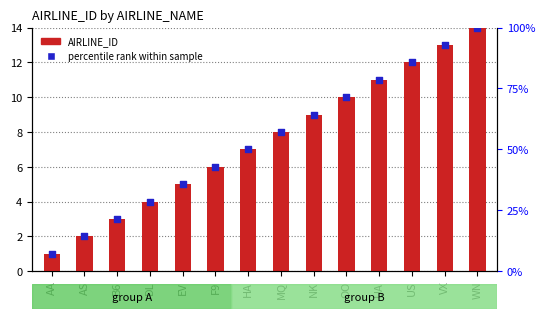

Between WN and US, which is larger?

WN